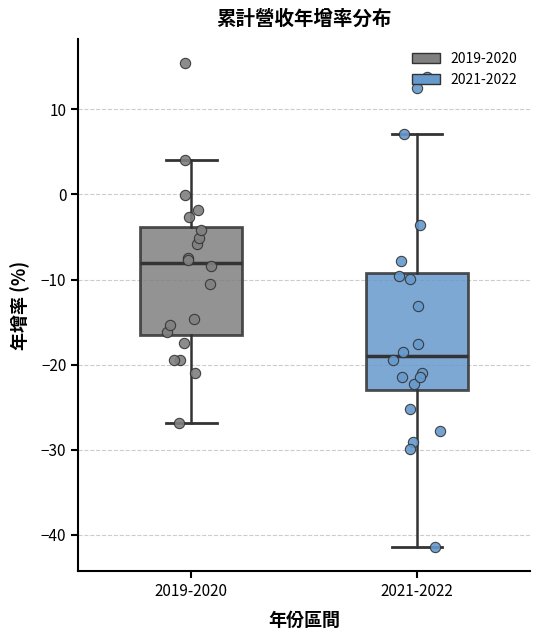

Where is the upper edge of the box for 2019-2020 on the y-axis? The values are not printed on the chart, so give them approximately, as read against the axis.

-4